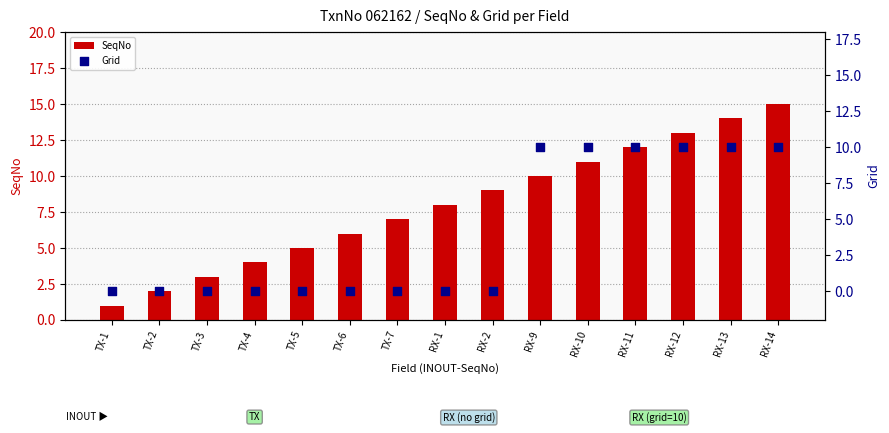

Which series reaches the minimum Y coordinate?

Grid